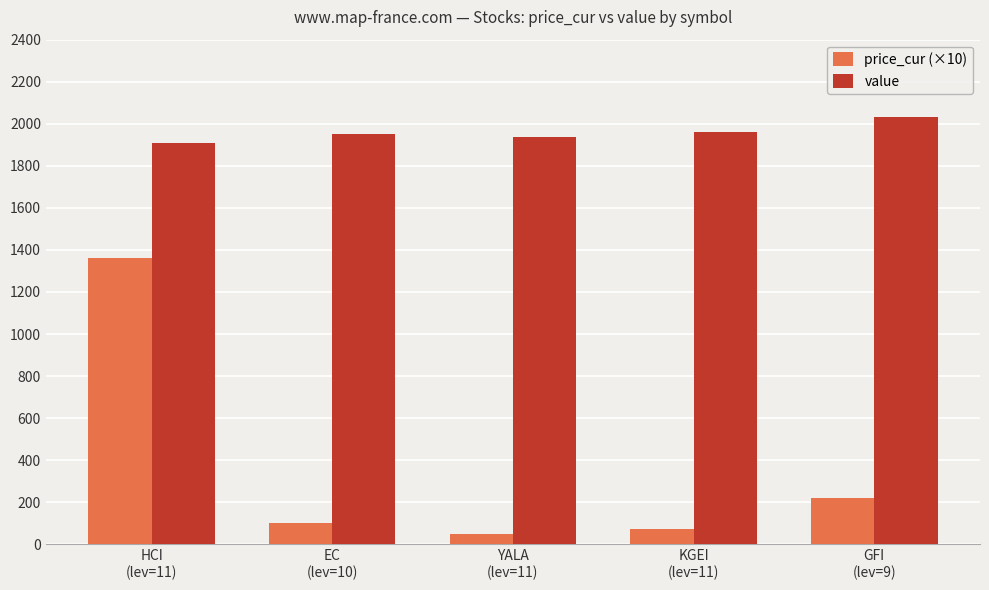

What is the value of the value bar at the 1st from the left?

1907.9